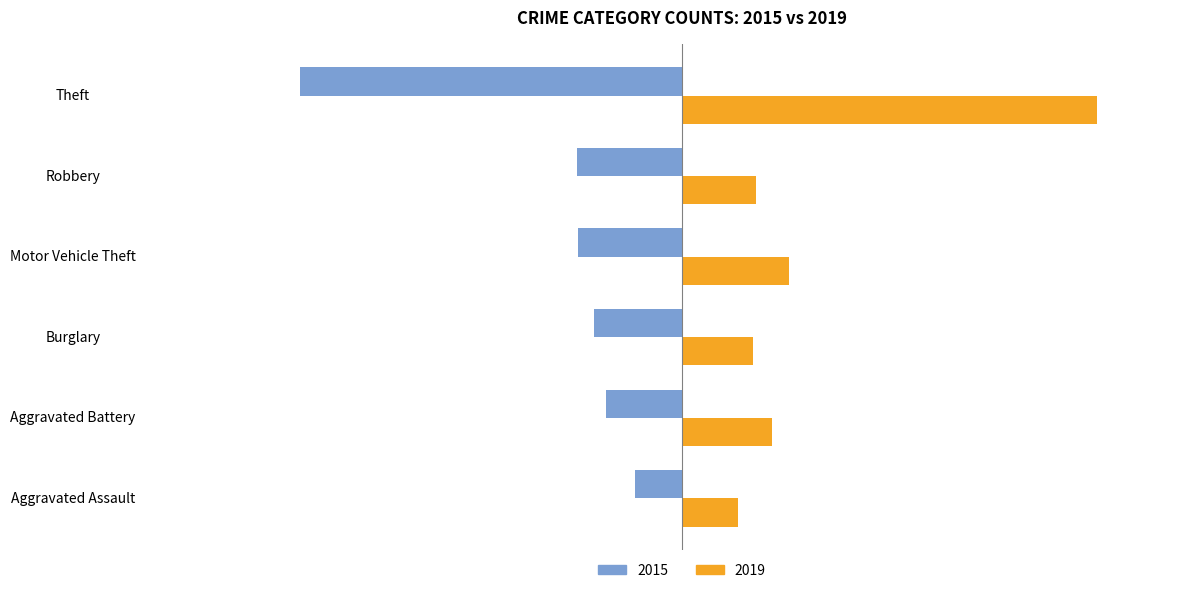

What is the sum of the 2015 values at Aggravated Assault and Burglary?

-273